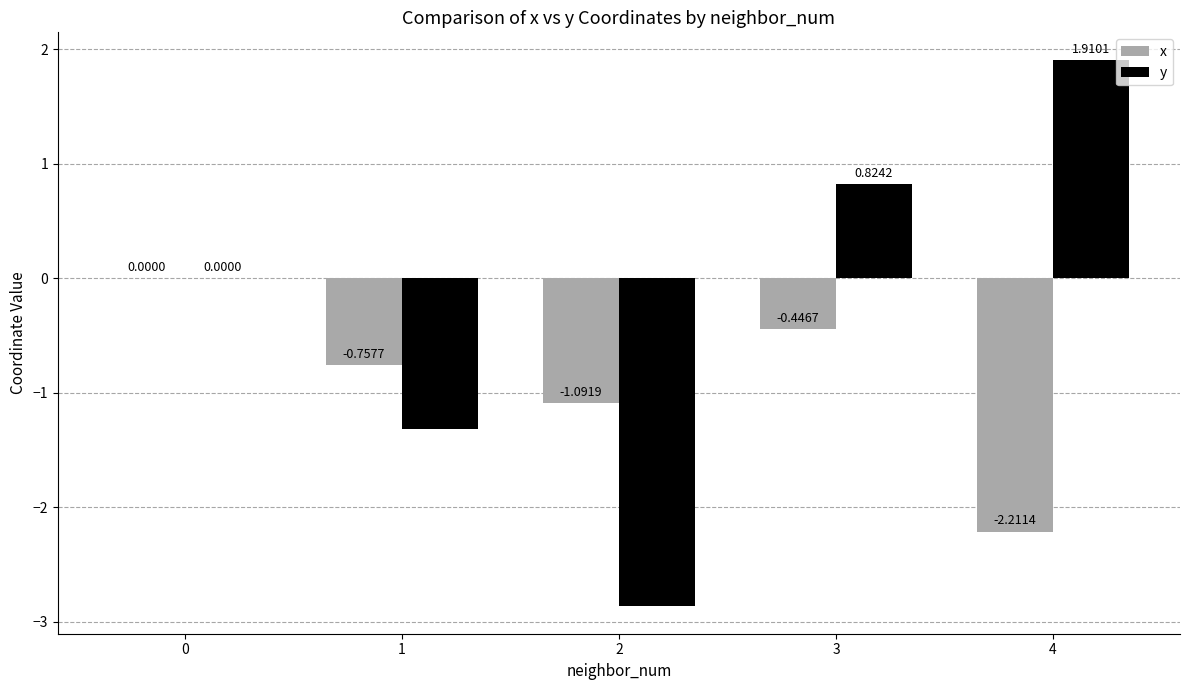

What is the average value of the x series?

-0.9